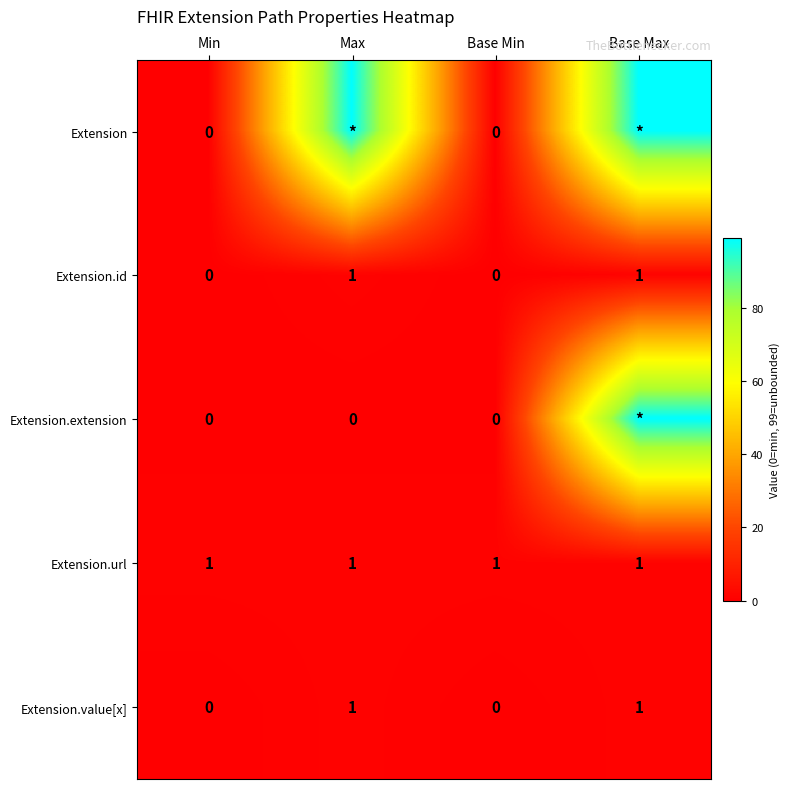

True or false: Extension.value[x] has a value of -1 at Min.

False